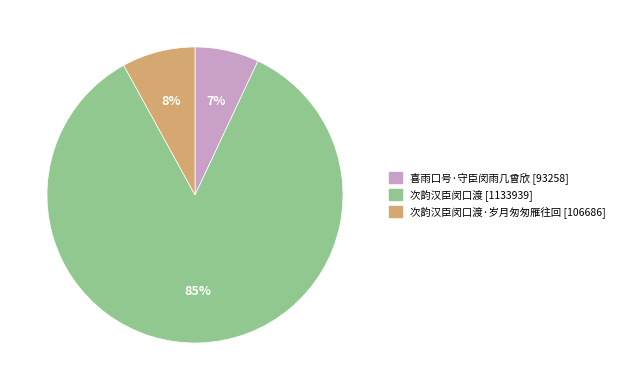

Do 次韵汉臣闵口渡·岁月匆匆雁往回 [106686] and 次韵汉臣闵口渡 [1133939] together represent more than half of the pie?

Yes